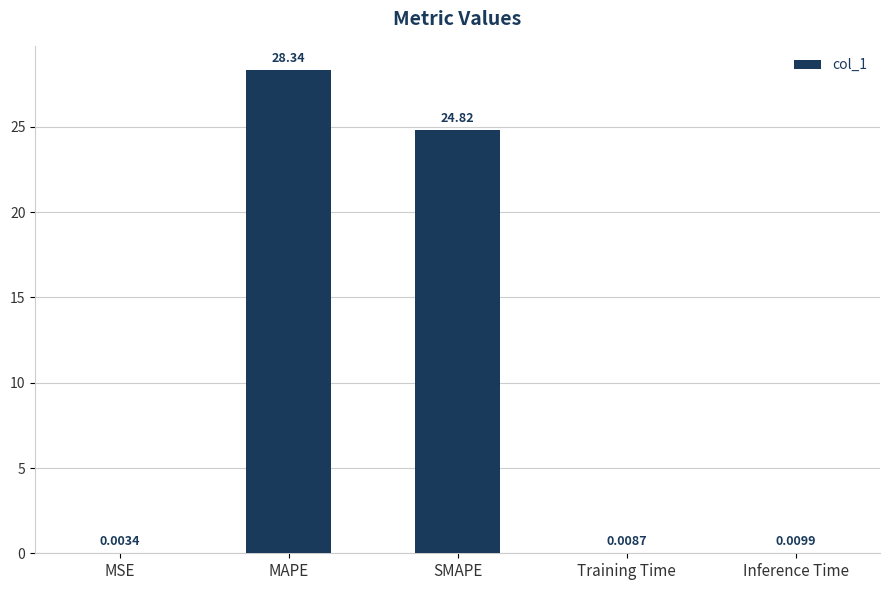

Which label corresponds to the largest value in the chart?

MAPE